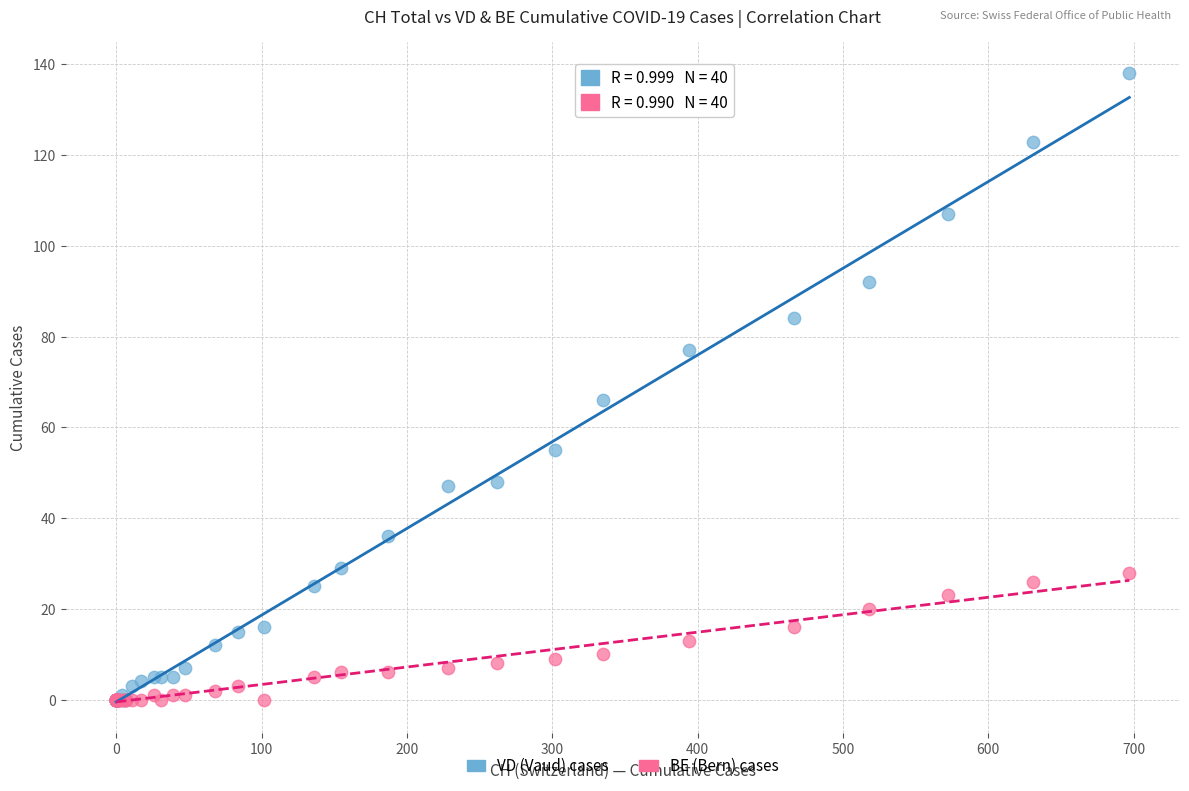

Across all series, what Y value is closest to 69?

66